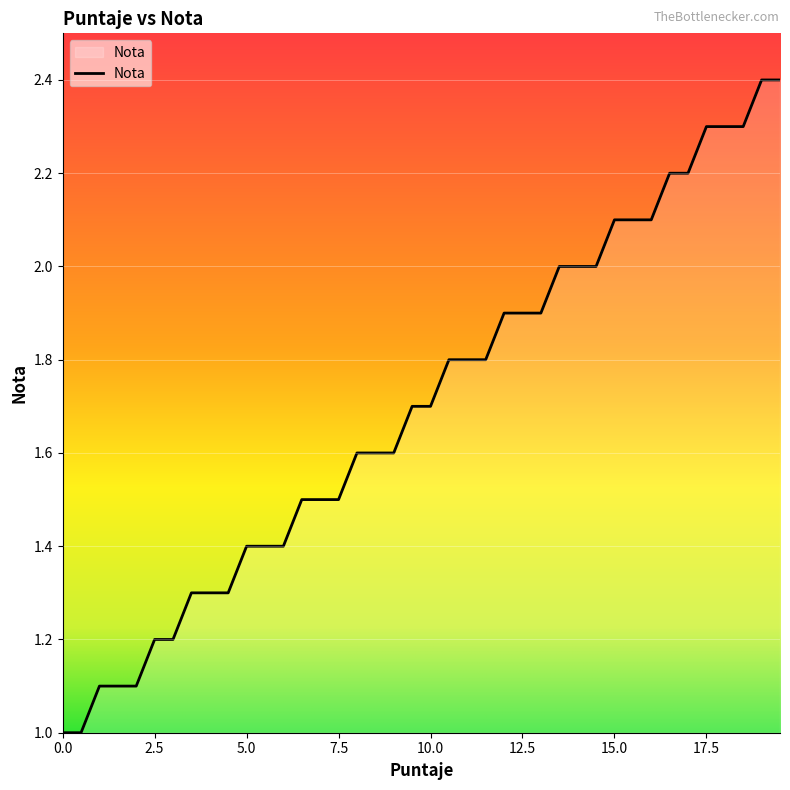

What is the difference between the maximum and minimum values?

1.4